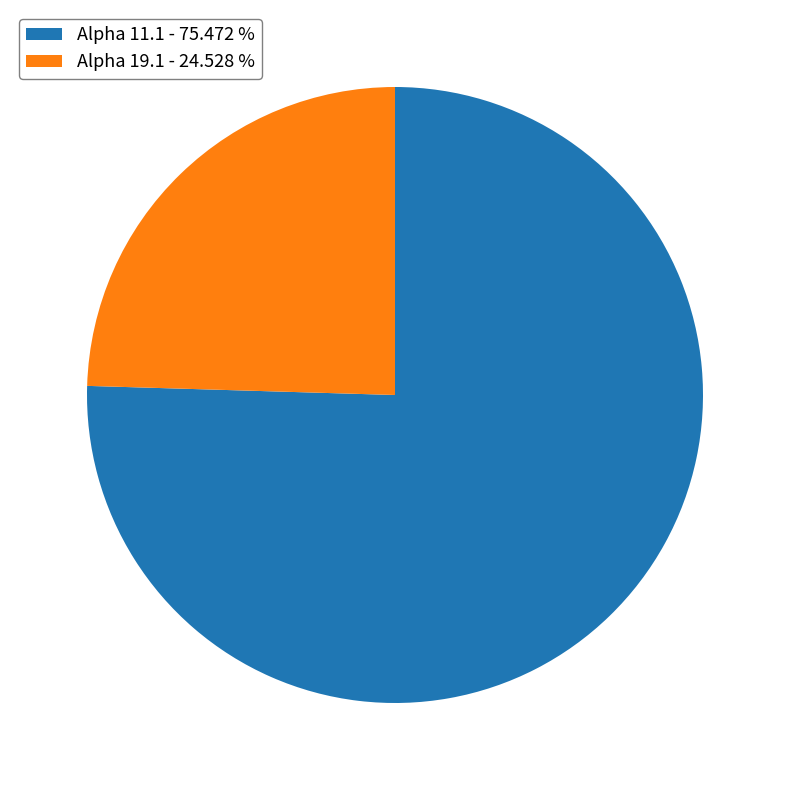

Which has a higher value, Alpha 19.1 - 24.528 % or Alpha 11.1 - 75.472 %?

Alpha 11.1 - 75.472 %